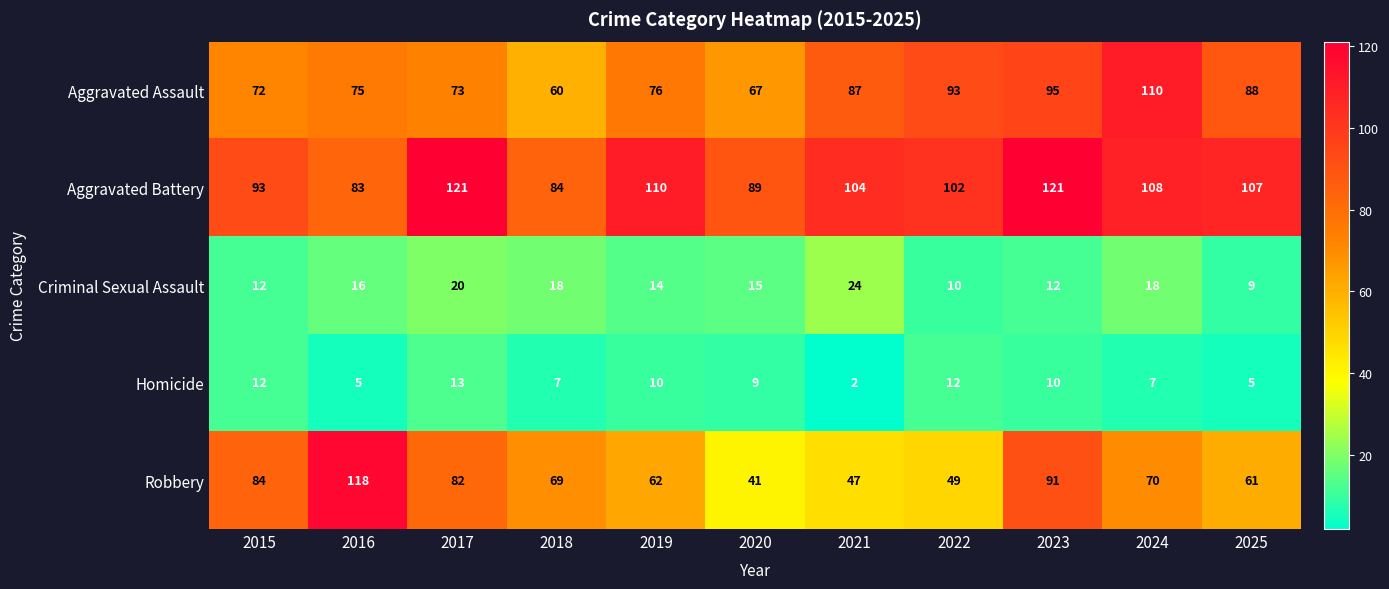

At 2023, list the series in order from smallest to largest.

Homicide, Criminal Sexual Assault, Robbery, Aggravated Assault, Aggravated Battery